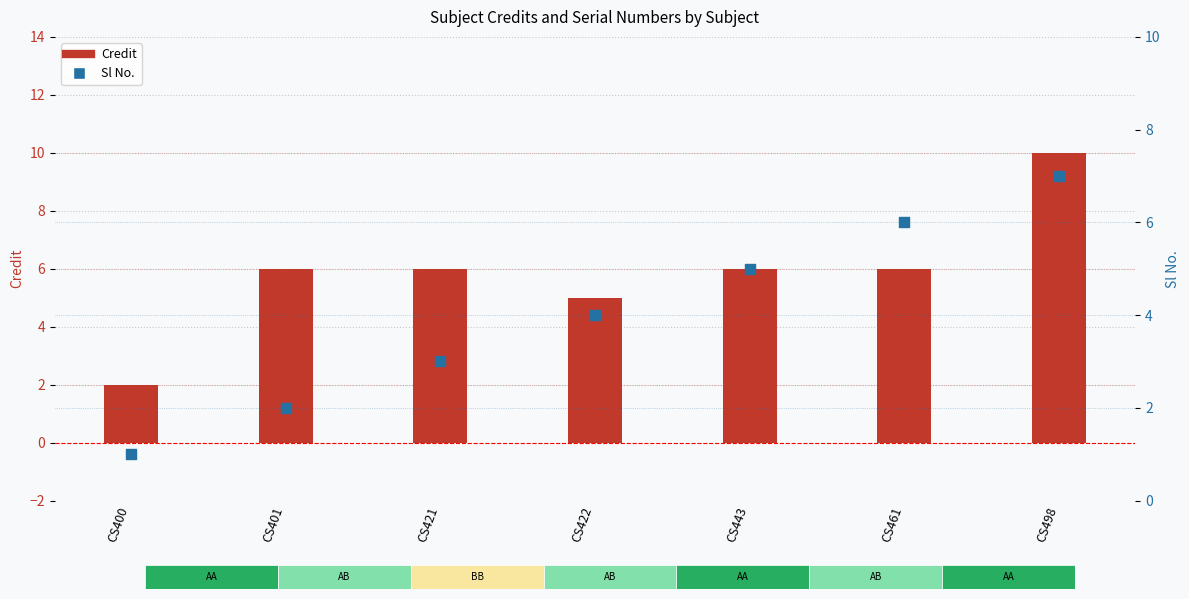

Which series has the largest Y range (max minus min)?

Credit